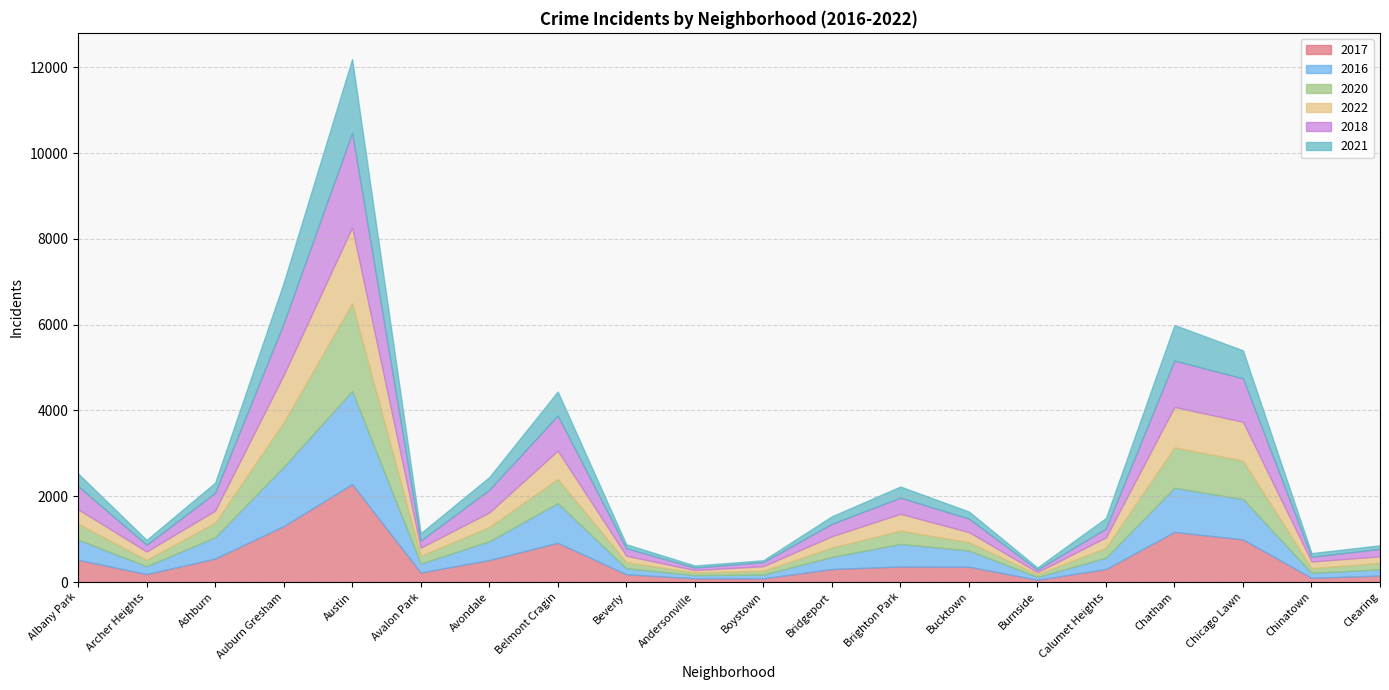

Where is the first local minimum for 2022?

Archer Heights